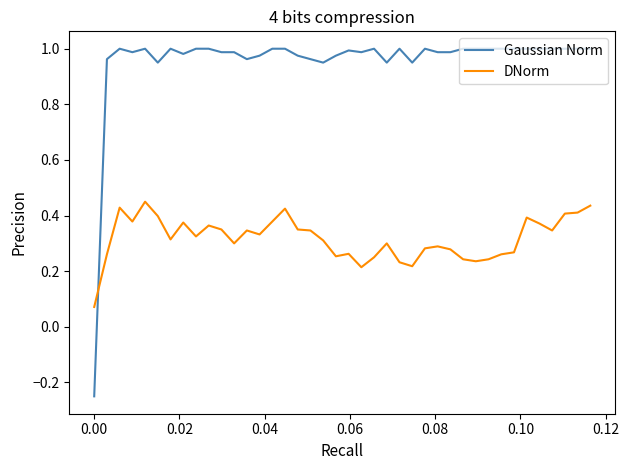

Which series has the largest range (max minus min)?

Gaussian Norm